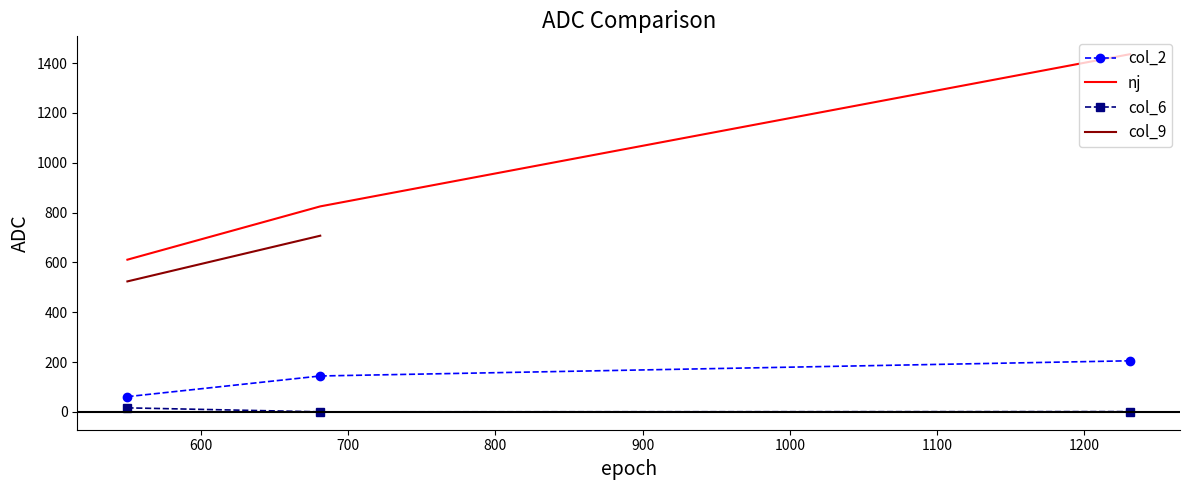

How many values are between 611 and 1436?

3